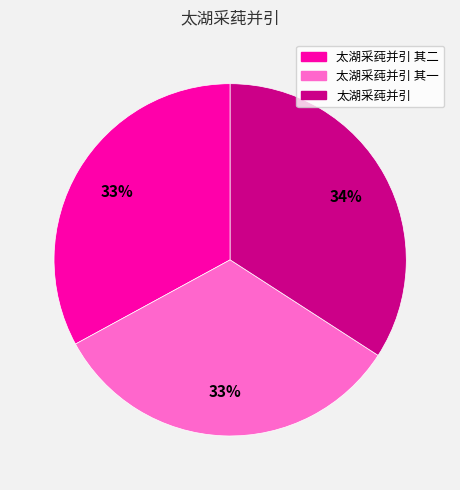

How many segments does this pie chart have?

3